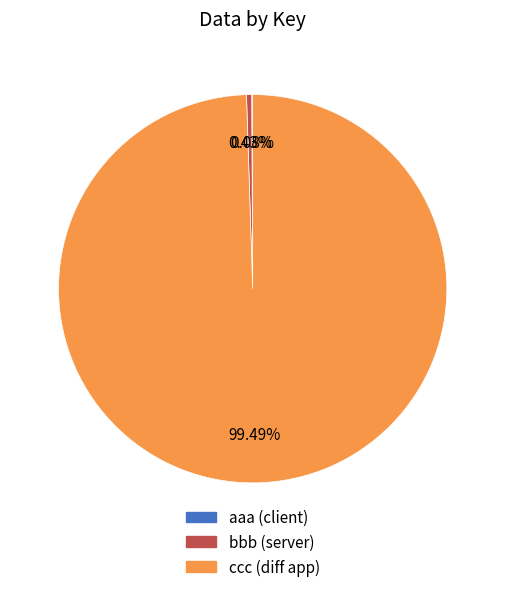

Between bbb and ccc, which is larger?

ccc